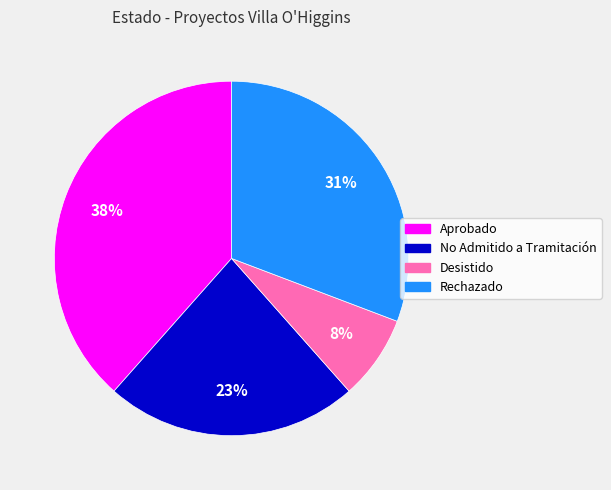

To the nearest percent, what is the difference between the No Admitido a Tramitación and Desistido slice percentages?

15%